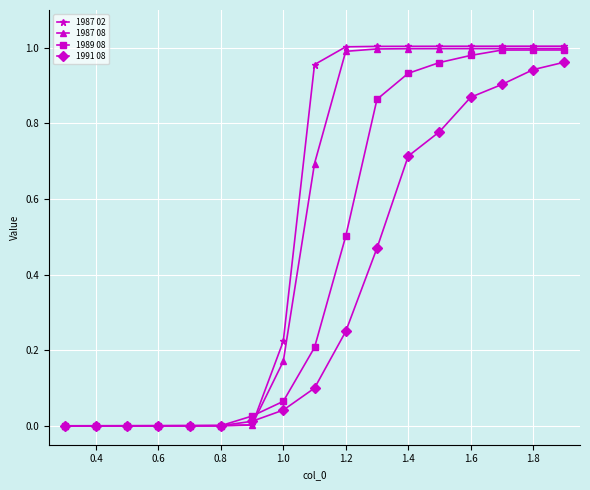

Which series has the widest spread of values?

1987 02